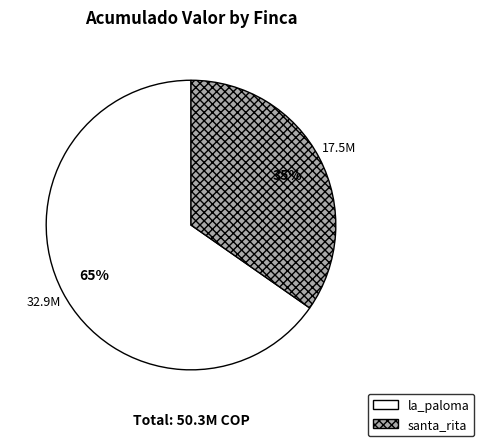

Is the sum of la_paloma and santa_rita greater than half?

Yes